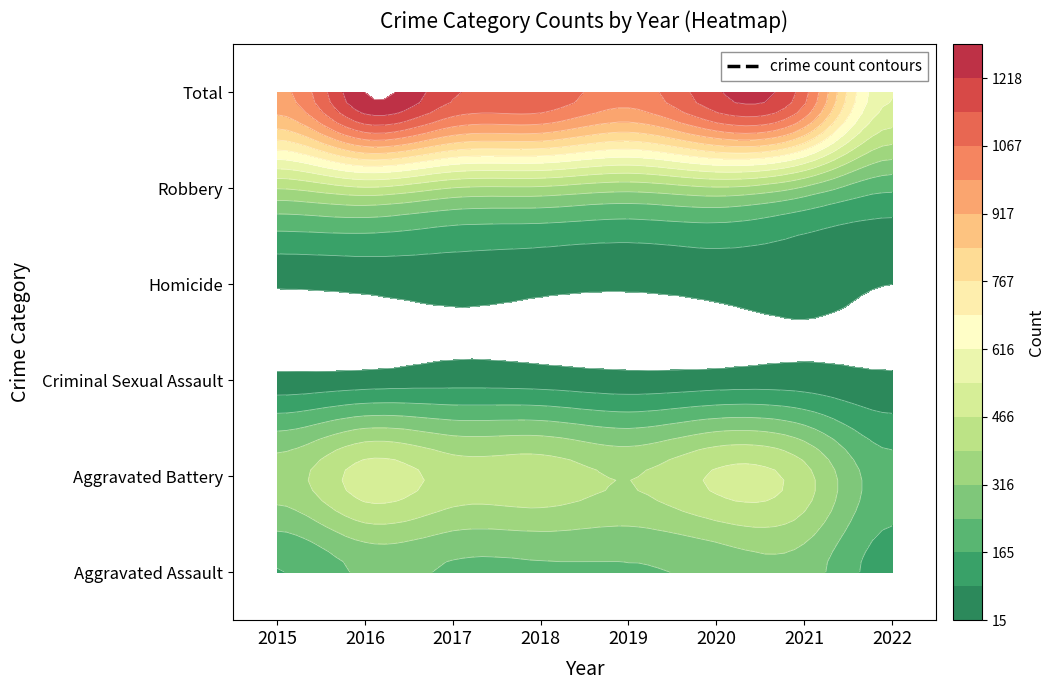

At which label does Criminal Sexual Assault first exceed 49?

2017